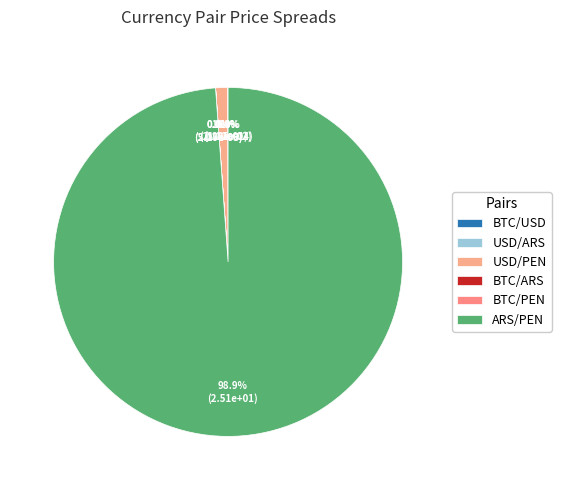

What is the smallest slice in the pie chart?

BTC/ARS